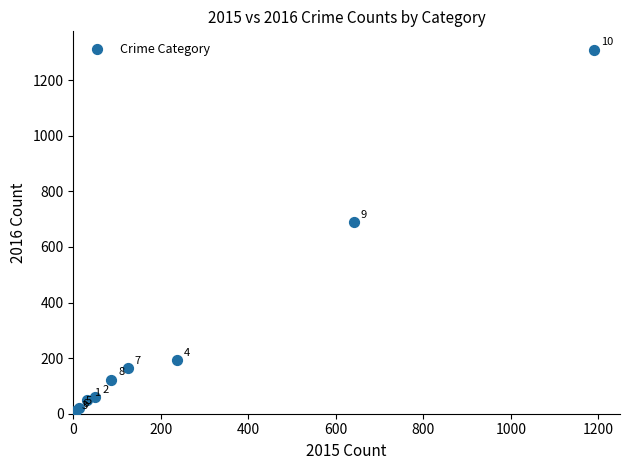

What Y value in the scatter plot is closest to 656?

689